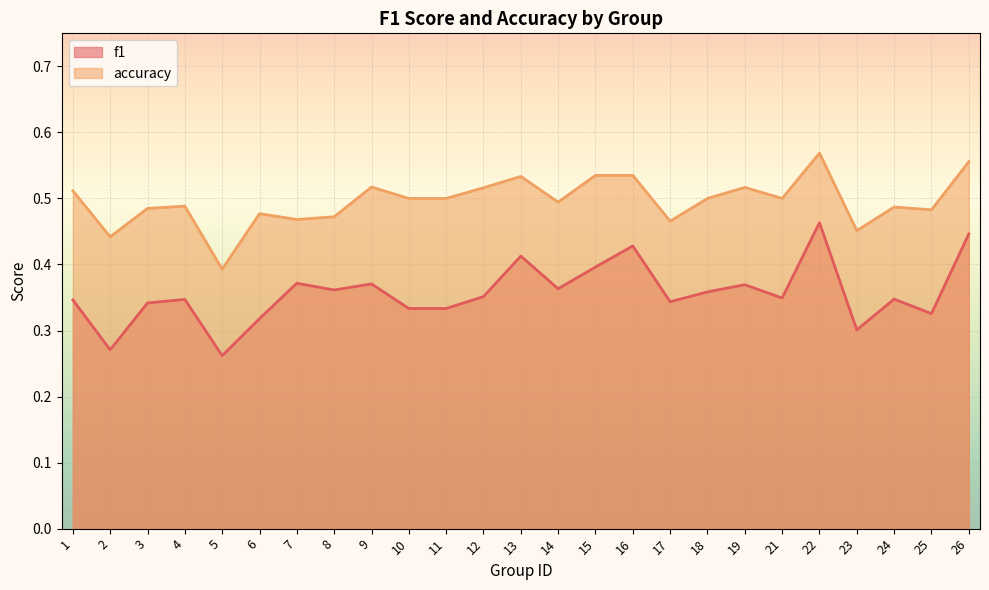

Count the accuracy values in the range 0 to 1.

25